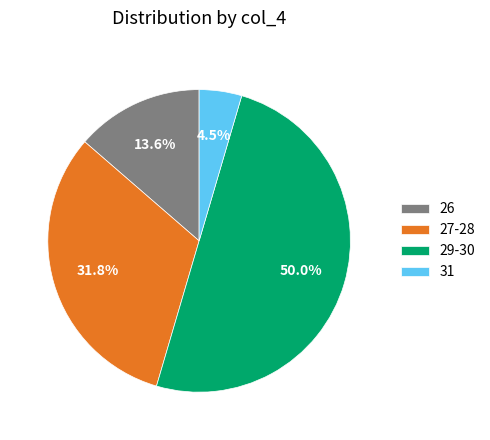

Does 26 represent more than half of the total?

No